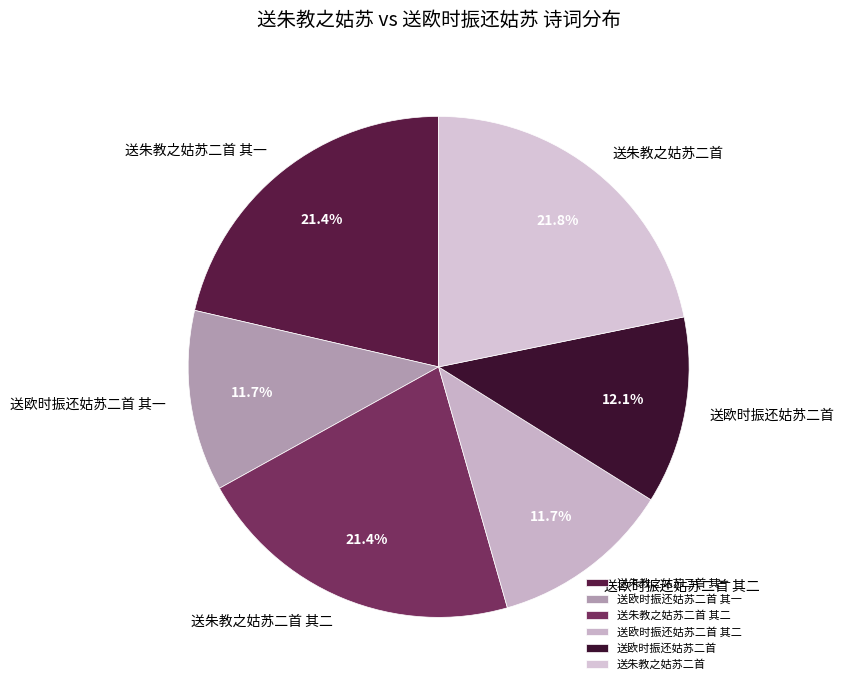

To the nearest percent, what is the difference between the largest and smallest slice percentages?

10%